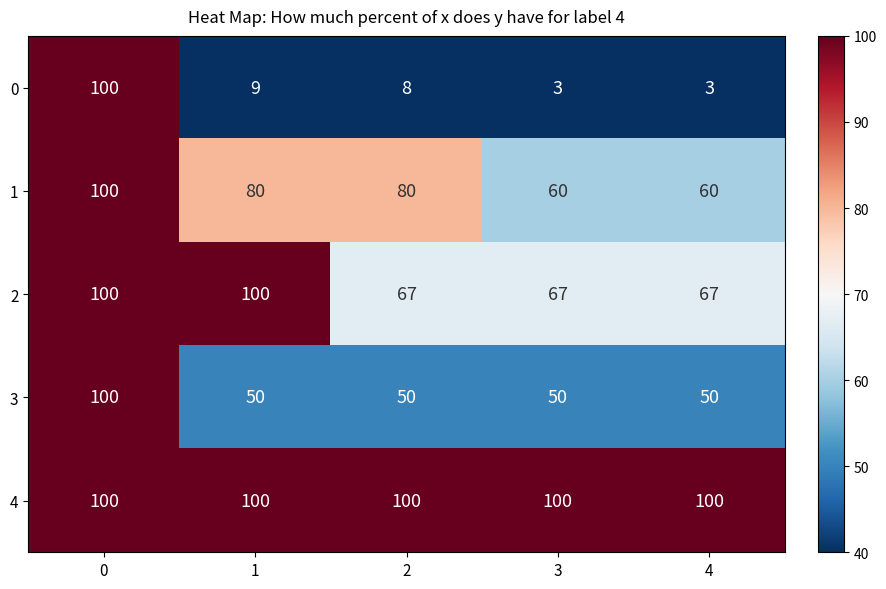

How many distinct data groups are displayed?

5